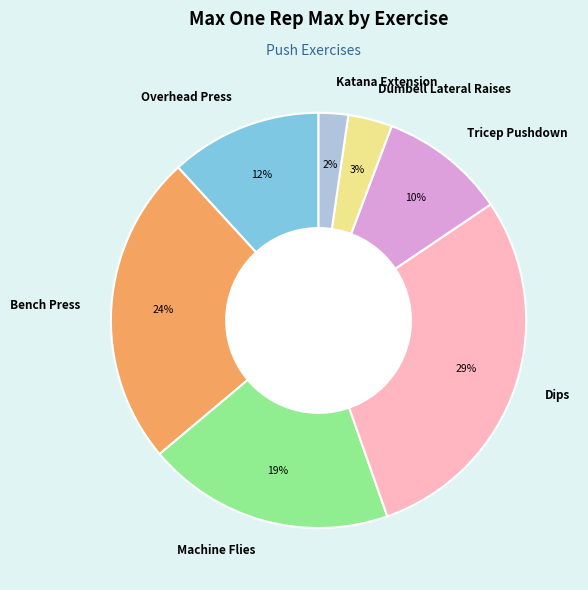

How many segments does this pie chart have?

7